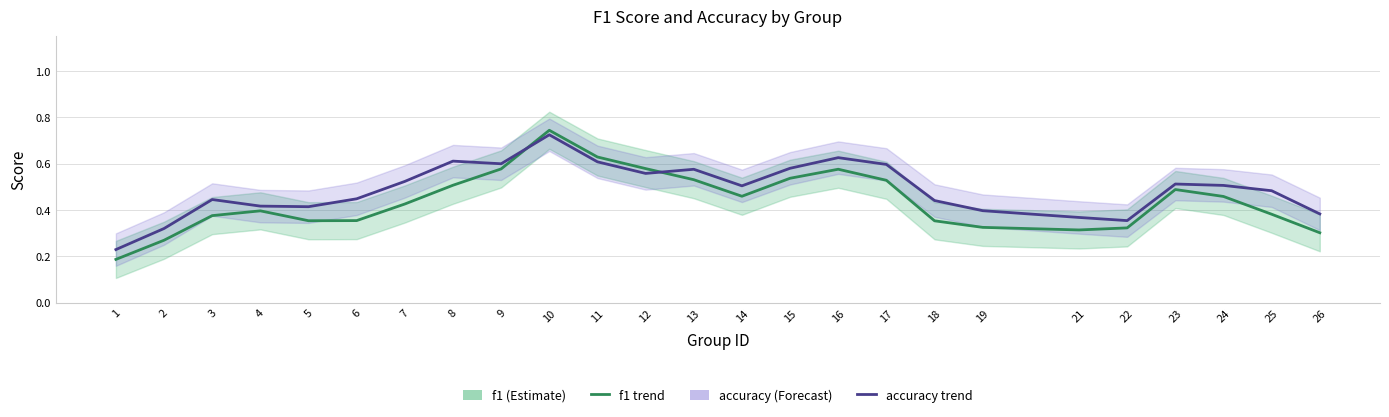

List the series in order of their overall mean, lowest first.

f1, accuracy